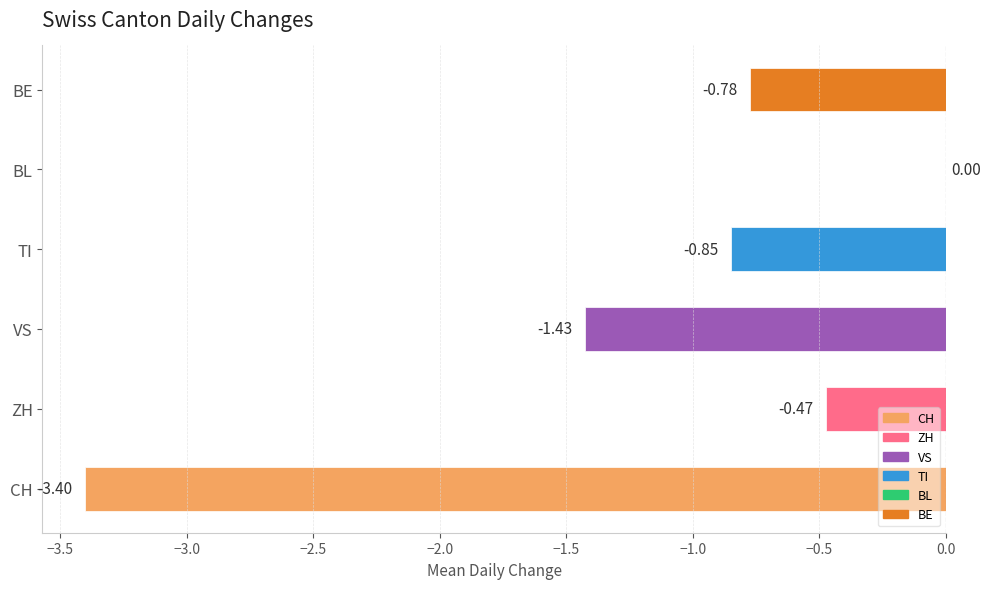

Count the number of data series in this chart.

1